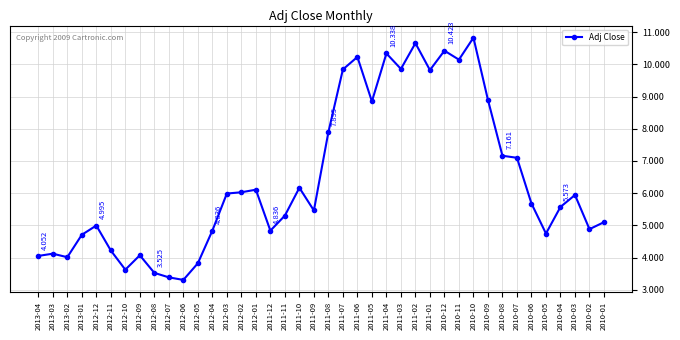

Is this an area chart (filled region under the line)?

No